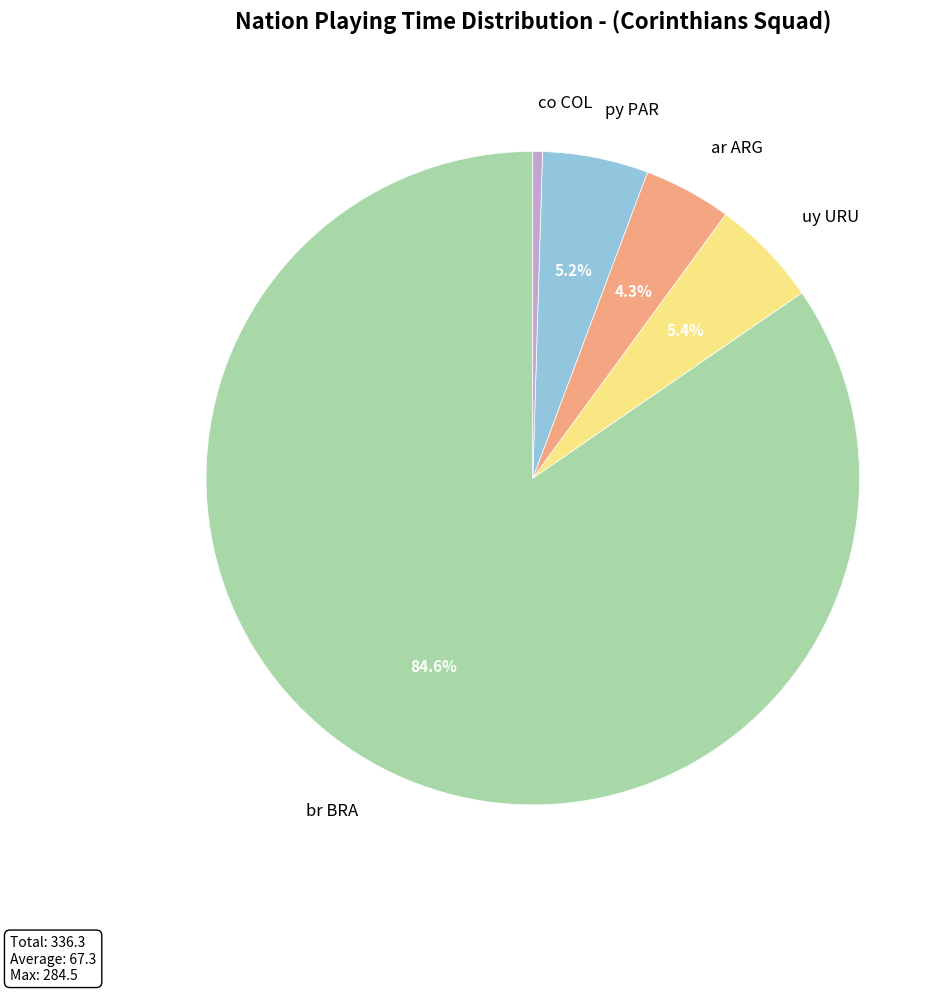

Is it true that uy URU is 5% of the pie?

True